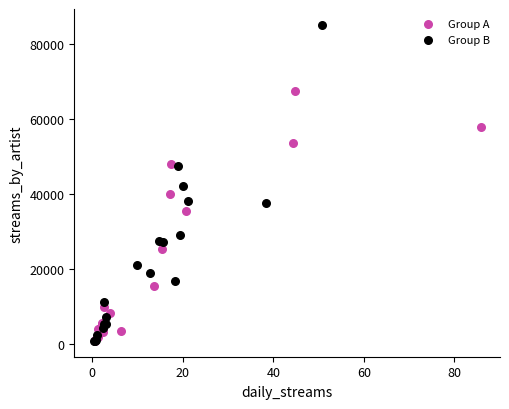

Which series has the largest Y range (max minus min)?

Group B